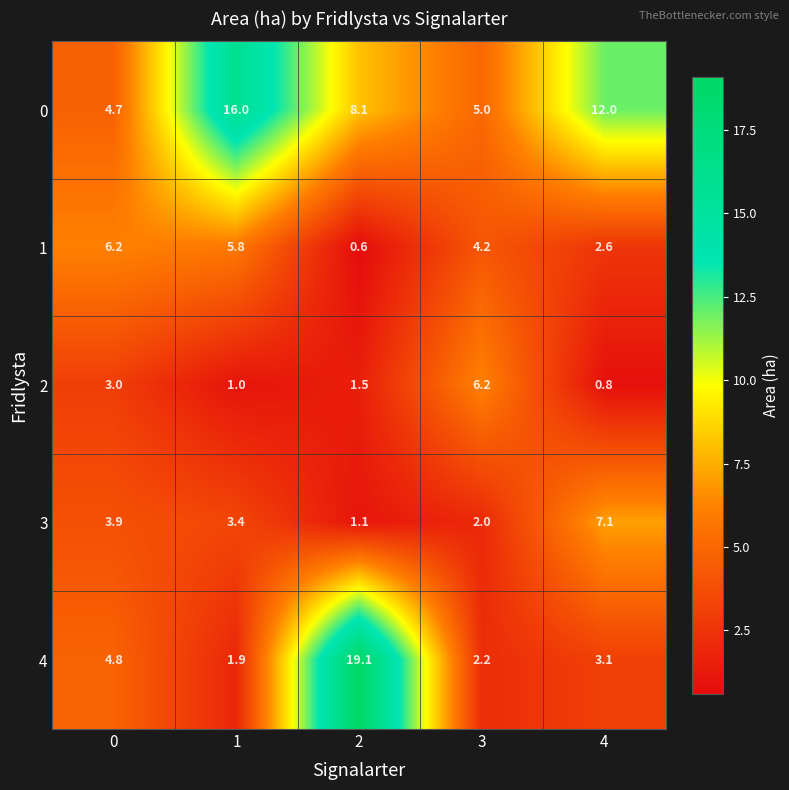

What is the difference between the maximum and minimum values in the 4 series?

17.2